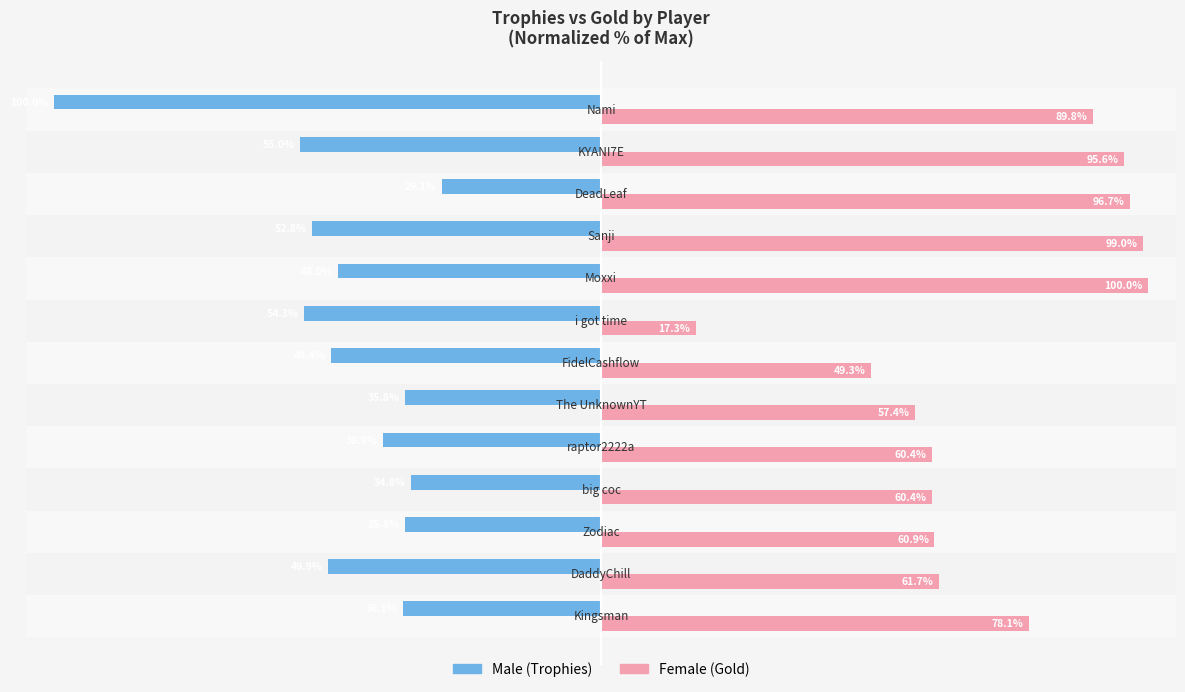

Reading left to right, extract all data points from this chart.

Male: -36.1	-49.9	-35.8	-34.8	-39.9	-35.8	-49.4	-54.3	-48.0	-52.8	-29.1	-55.0	-100.0
Female: 78.1	61.7	60.9	60.4	60.4	57.4	49.3	17.3	100.0	99.0	96.7	95.6	89.8